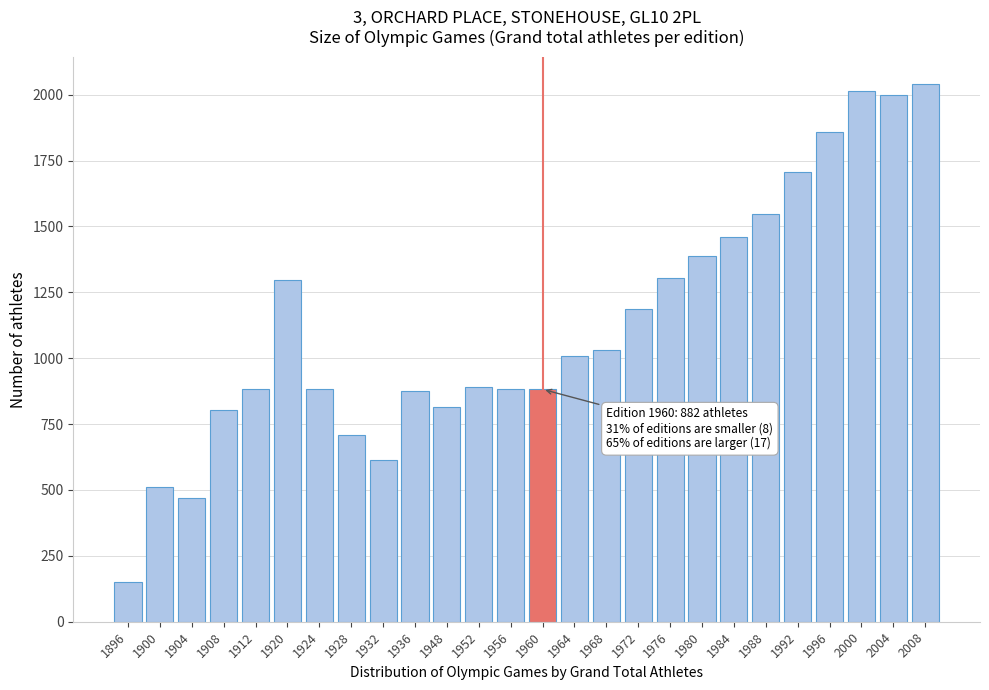

Is it true that the value at 1980 is 1978?

False